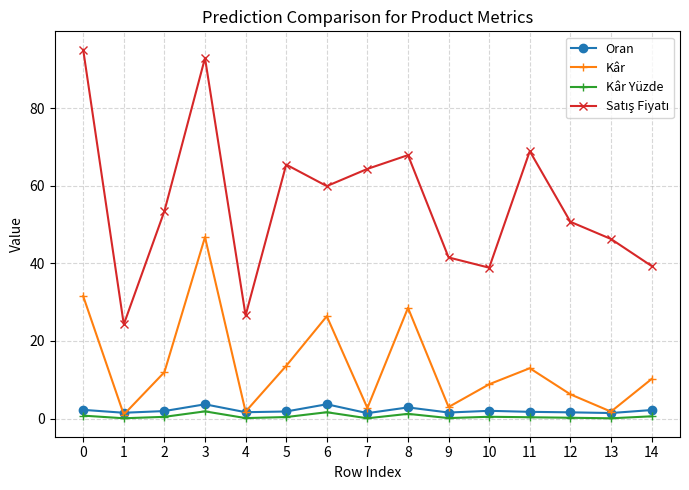

How many categories are shown in the chart?

15